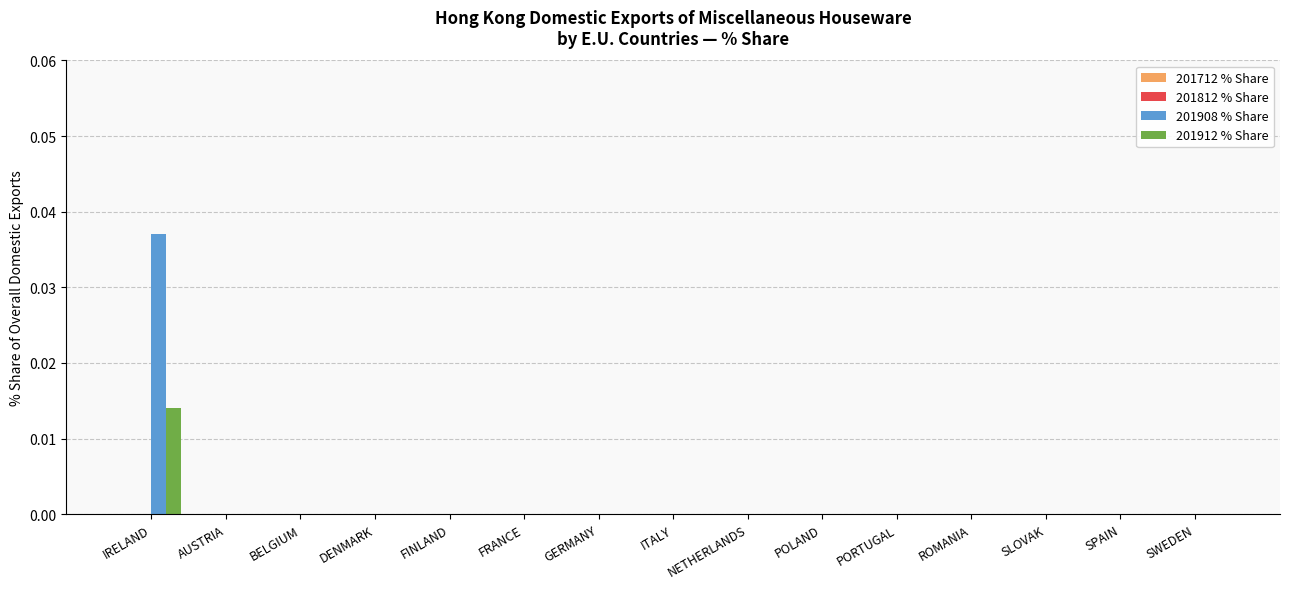

The 201912 % Share series shows 0.0 at POLAND. True or false?

True